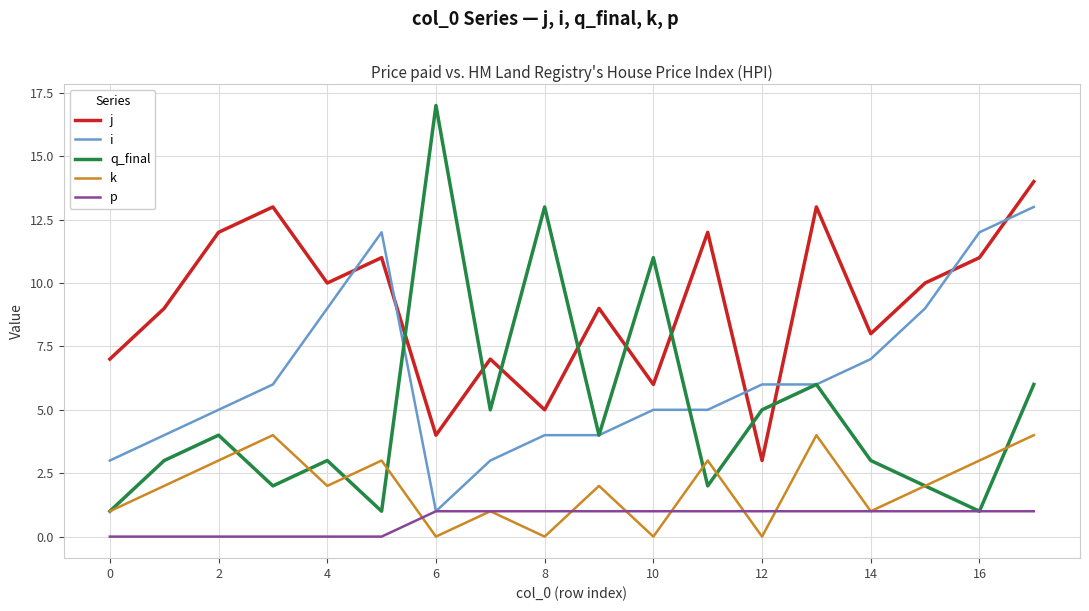

True or false: p and j intersect in this chart.

False